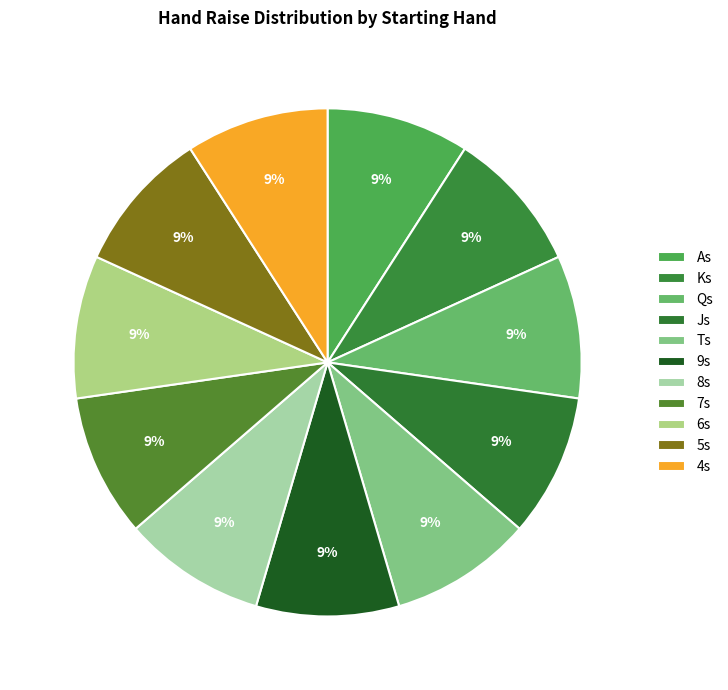

Does Ts represent more than half of the total?

No